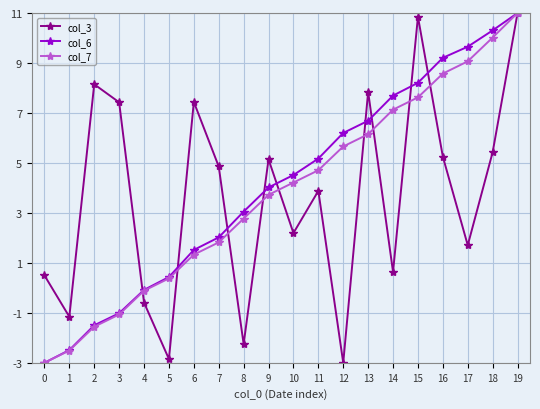

What is the value of the col_3 point at the 12th from the left?

3.9